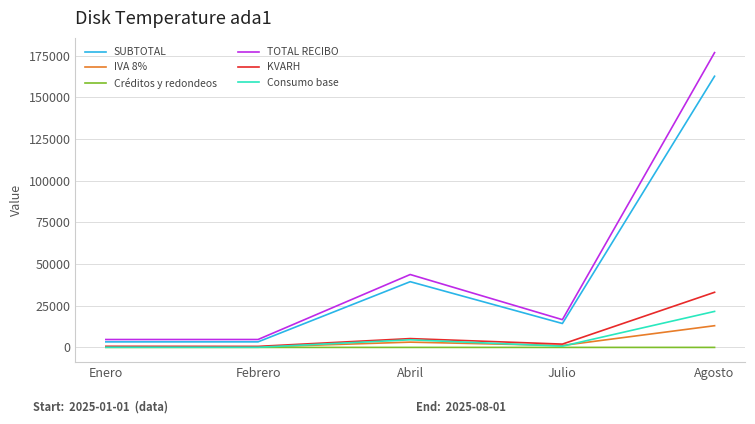

True or false: IVA 8% and SUBTOTAL intersect in this chart.

False